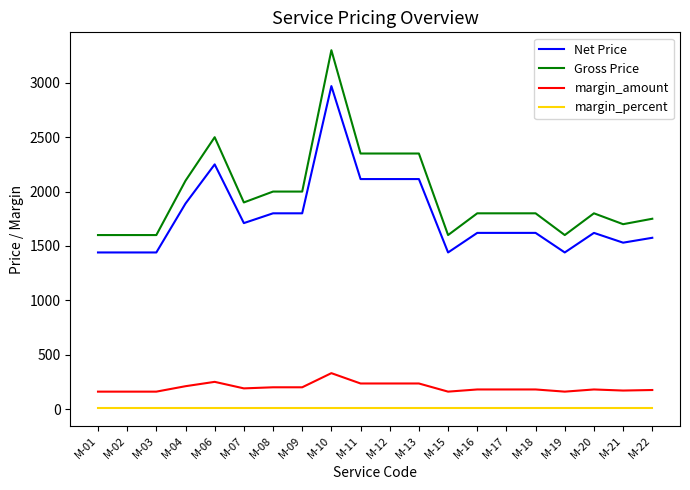

True or false: Net Price has more than 1 points higher than both neighbors.

True